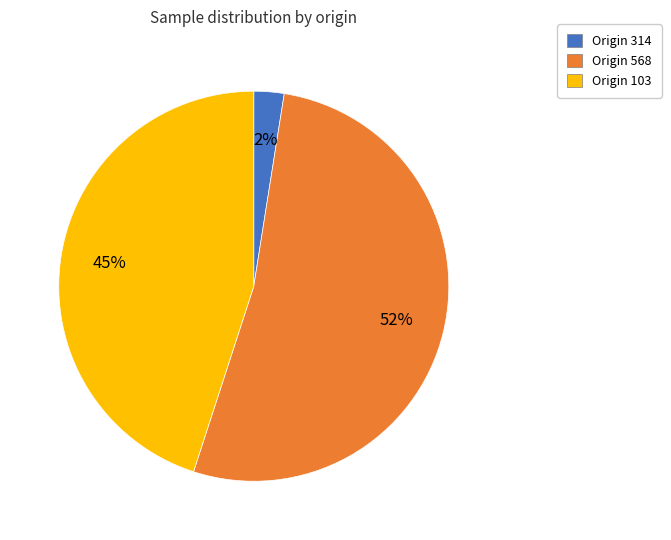

To the nearest percent, what is the average slice percentage?

33%